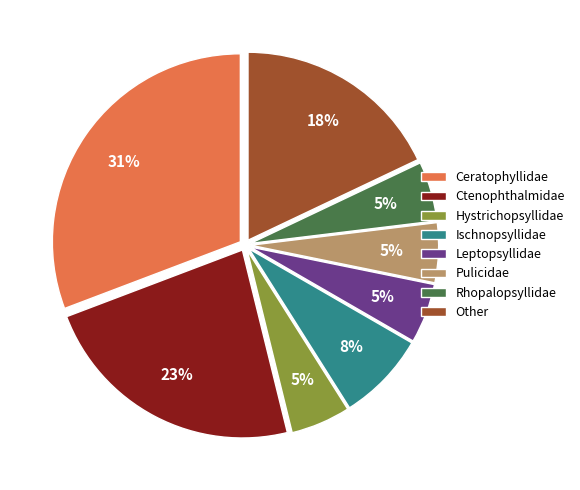

What percentage is the Other slice, to the nearest percent?

18%